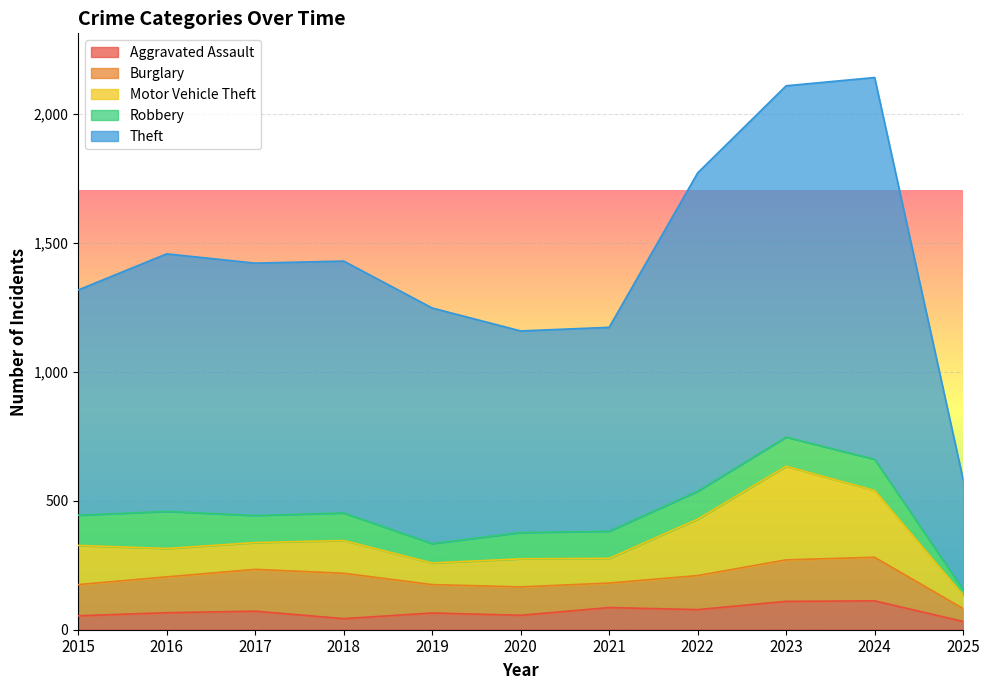

Where does the Robbery series first go above 107?

2015